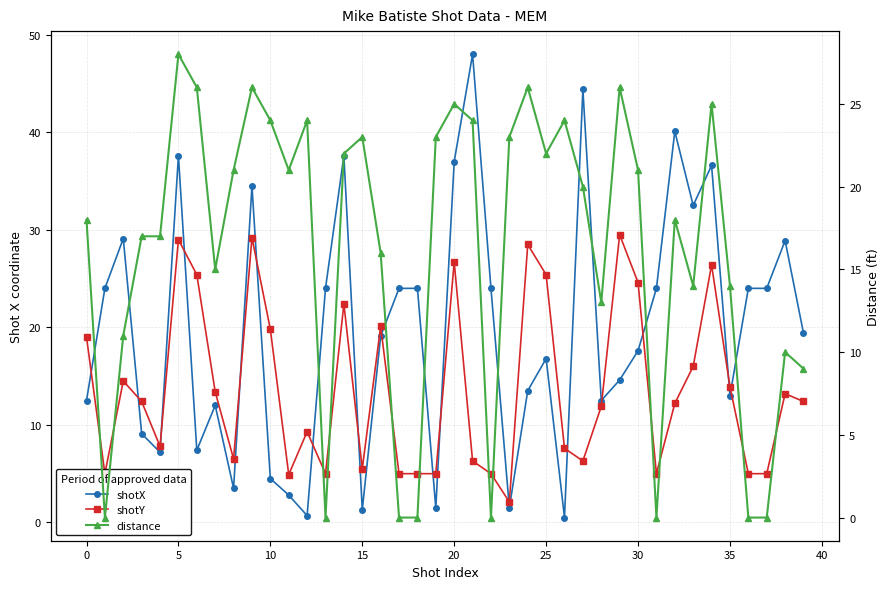

Where is distance nearest to the value 14?

33